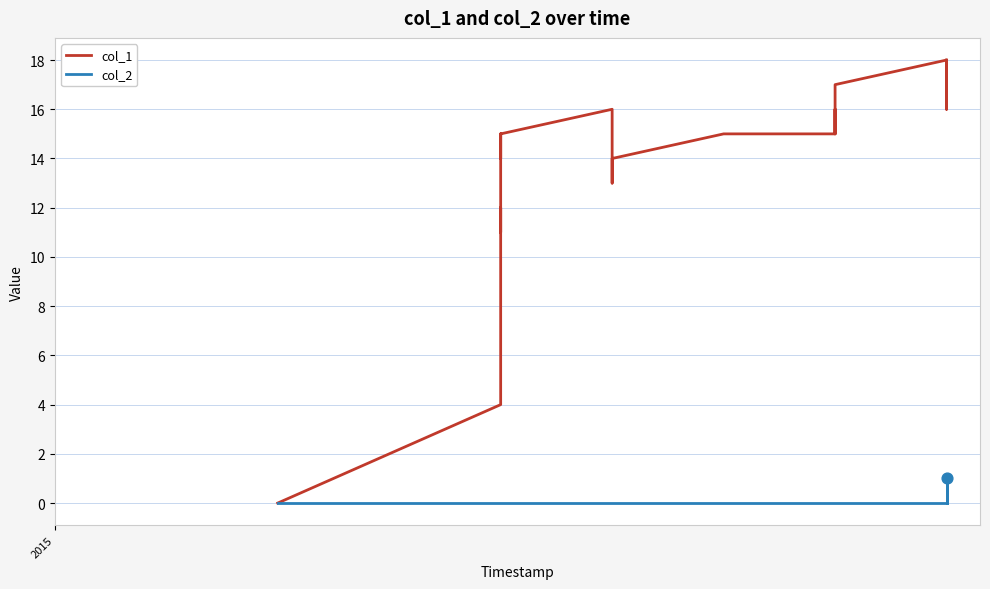

Which series contains the lowest Y value?

col_1